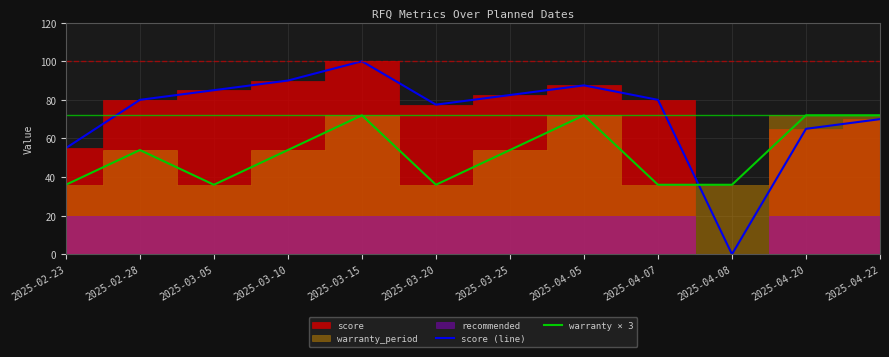

What is the sum of all warranty × 3 values?

630.0